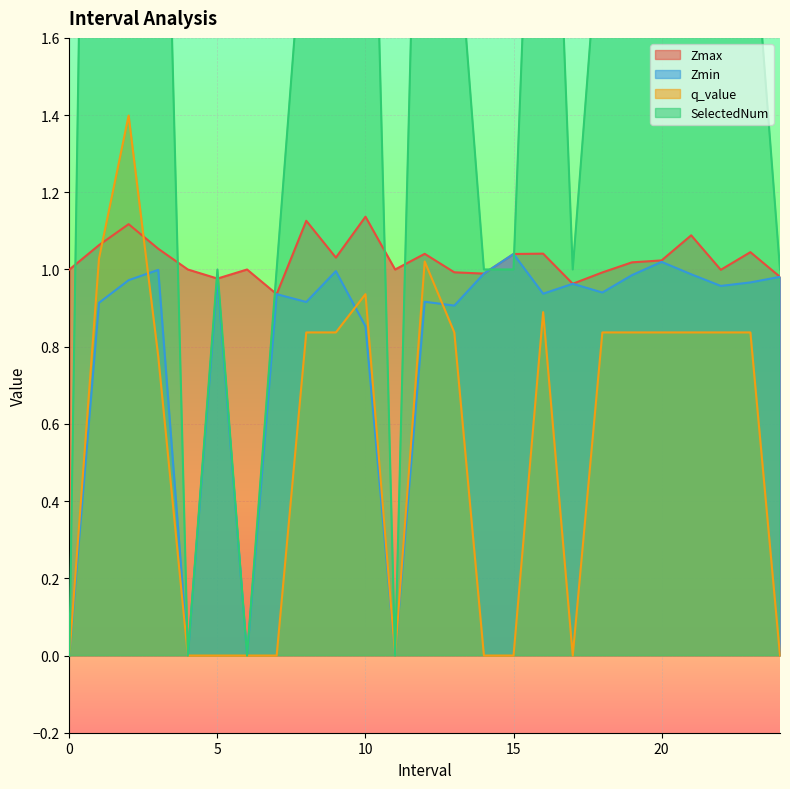

The SelectedNum series shows -2.1 at 0. True or false?

False